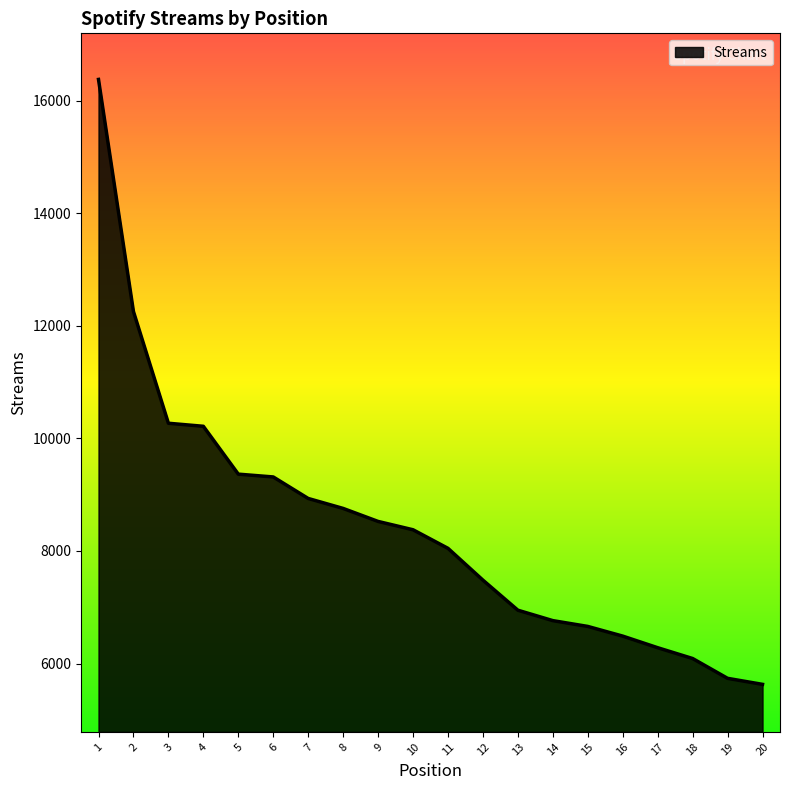

What is the difference between the values at 16 and 4?

3727